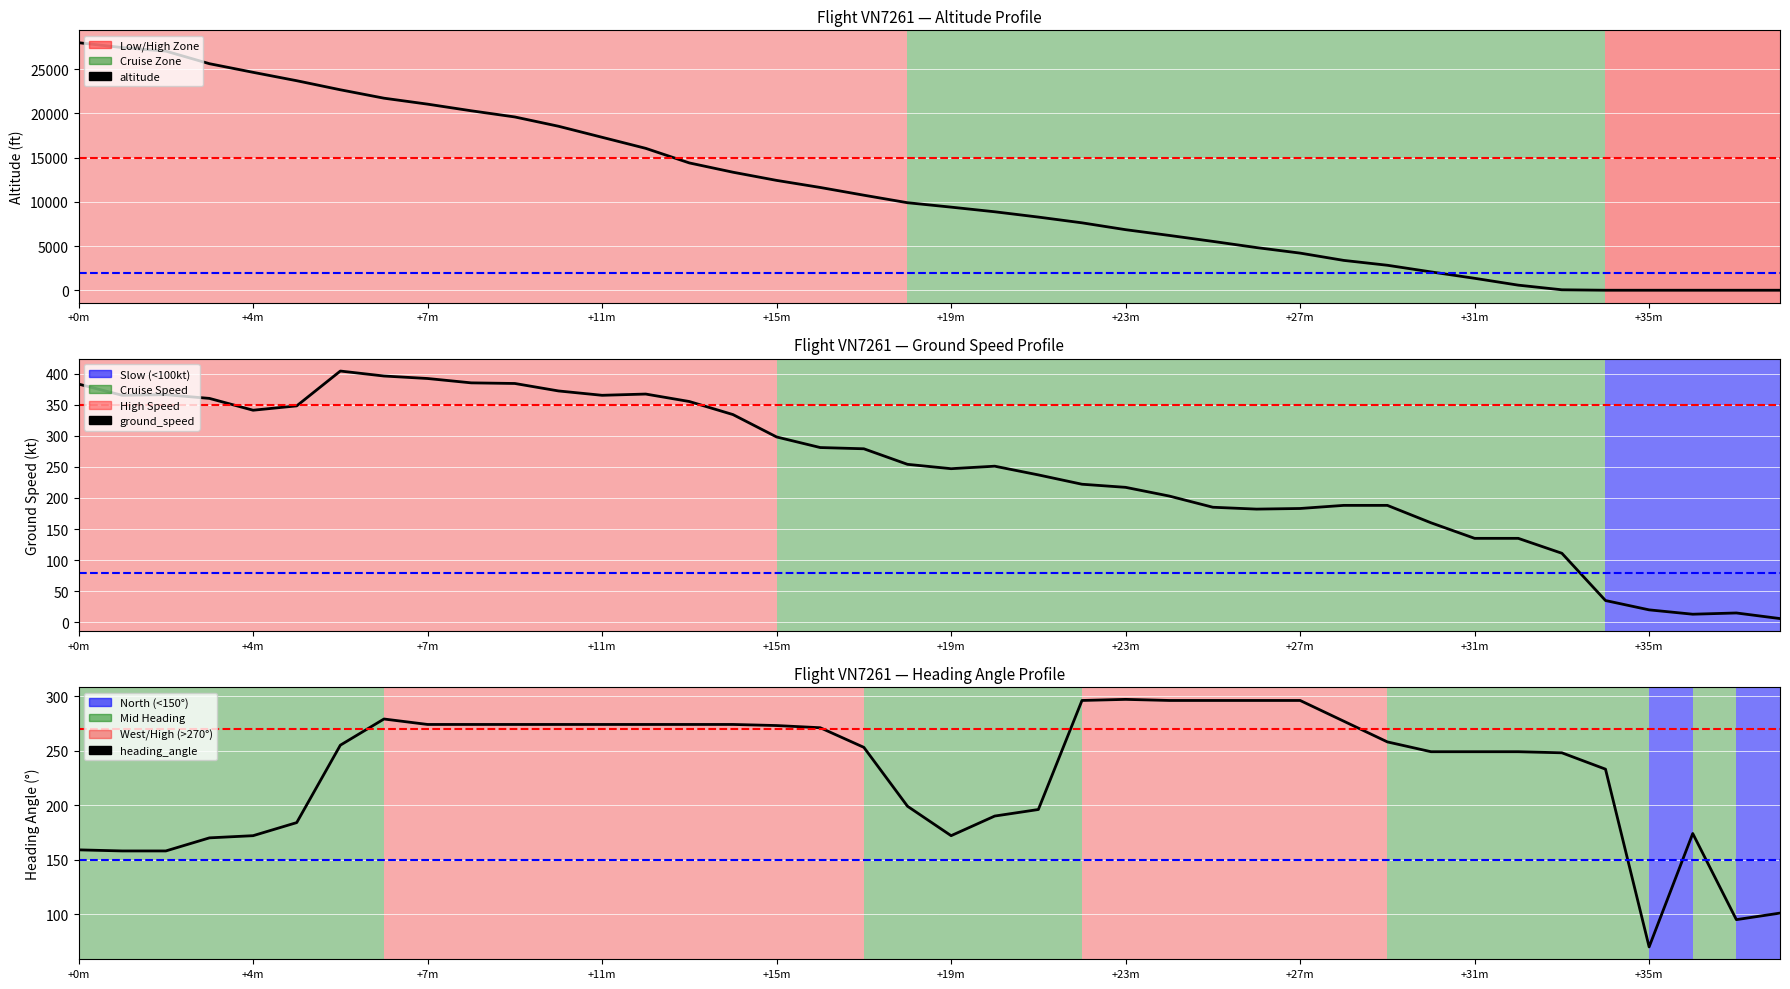

How many intersections are there between heading_angle and ground_speed?

1